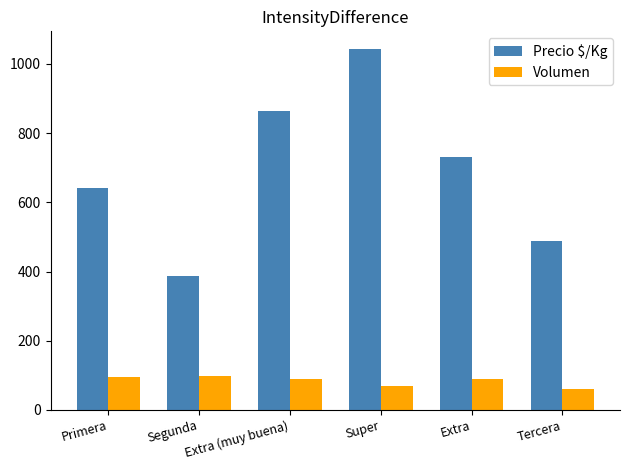

The Precio $/Kg series shows 351 at Extra. True or false?

False